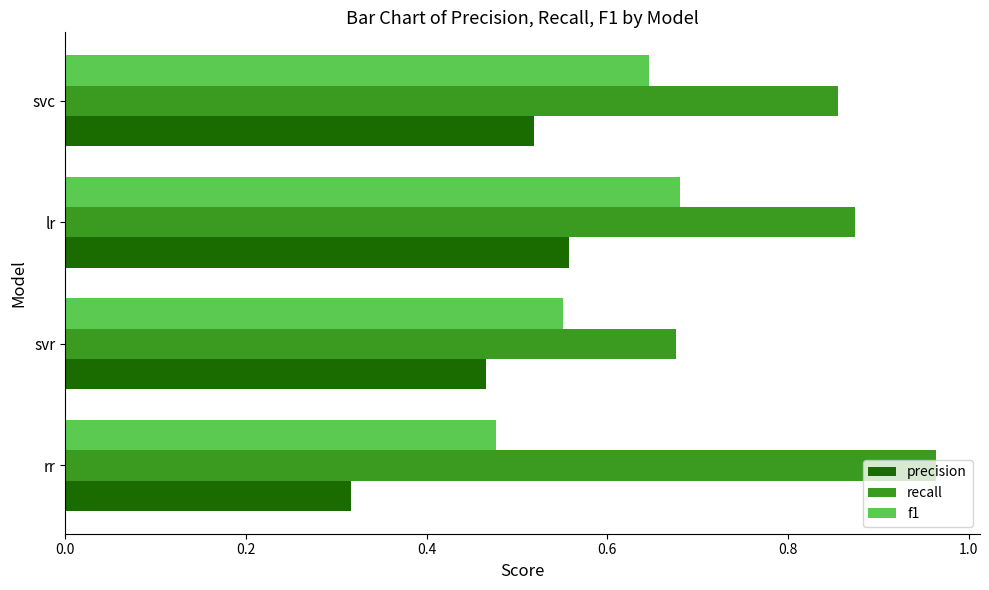

The precision series shows 0.6 at svr. True or false?

False